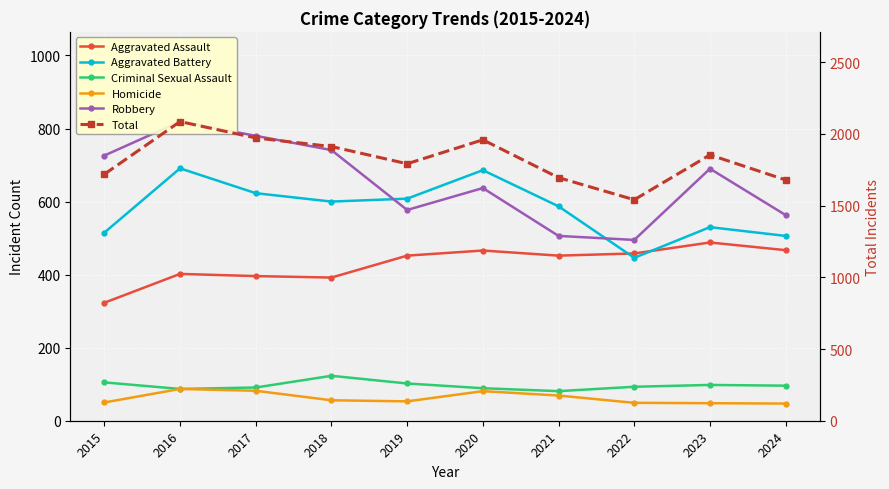

At how many categories does at least one series exceed 400?

10